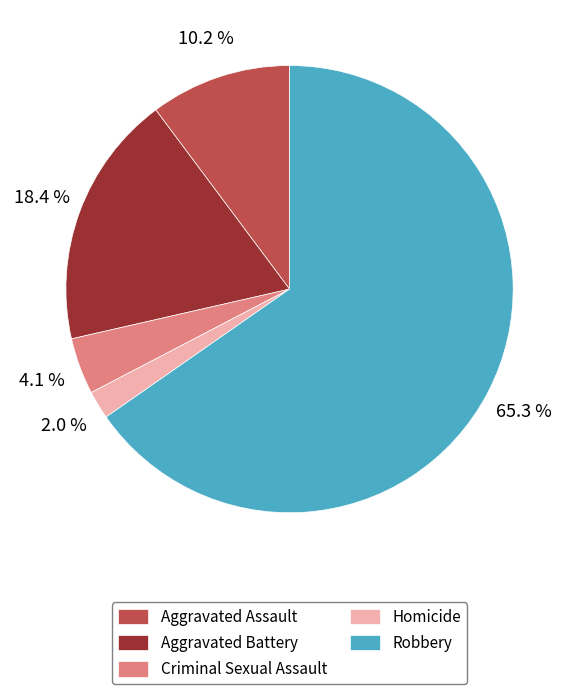

Is there any slice that represents more than half of the pie?

Yes